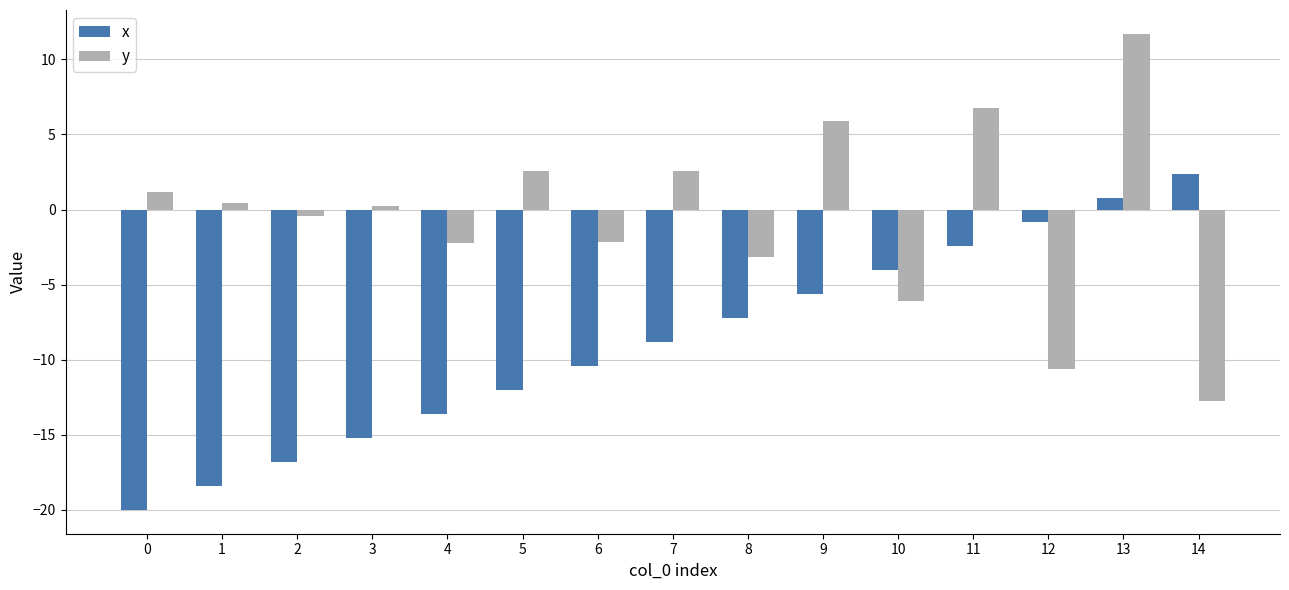

What is the value of the y bar at the 7th from the left?

-2.2